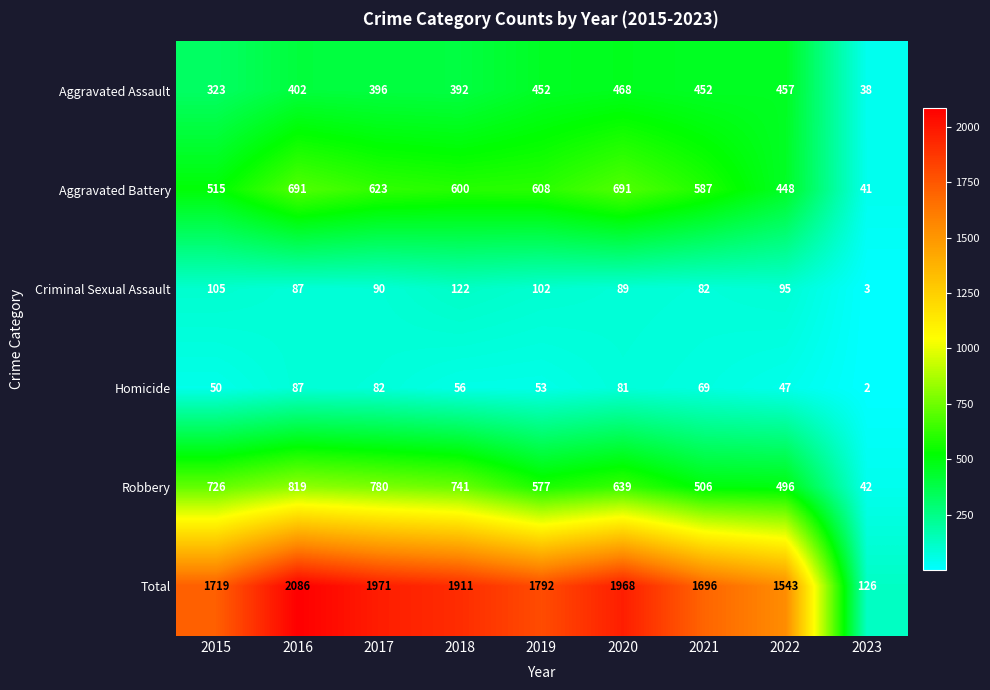

At 2020, list the series in order from smallest to largest.

Homicide, Criminal Sexual Assault, Aggravated Assault, Robbery, Aggravated Battery, Total